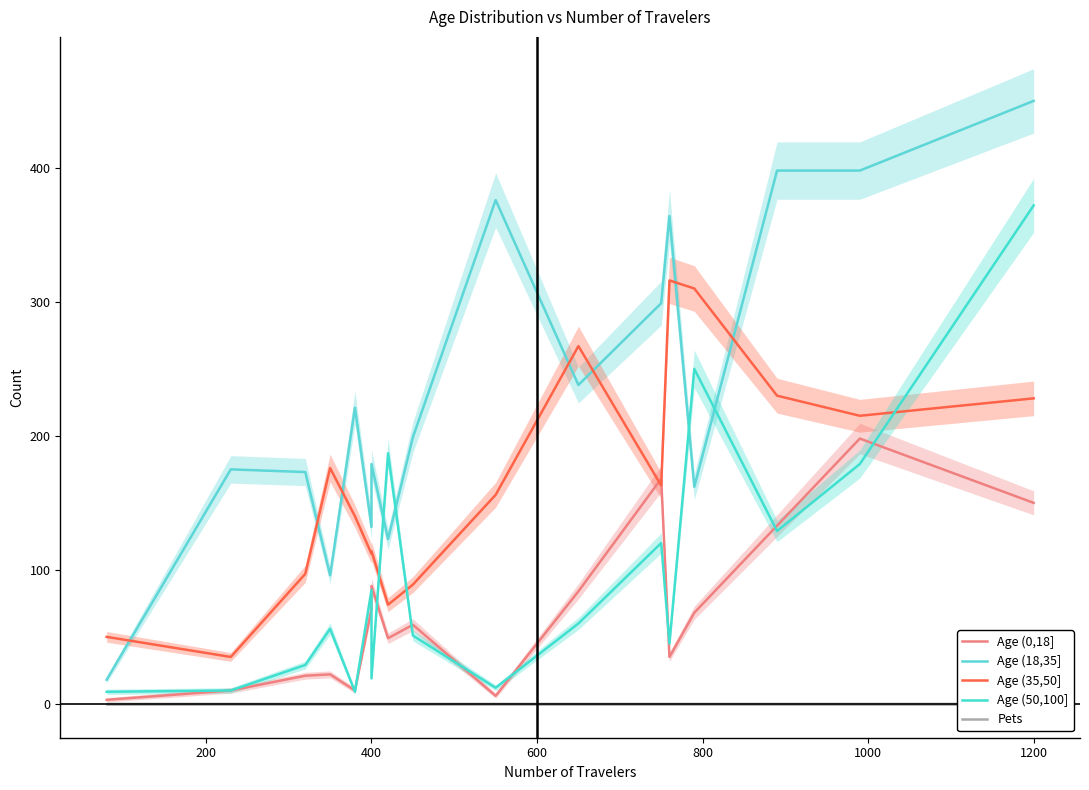

Does the chart have visible grid lines?

No